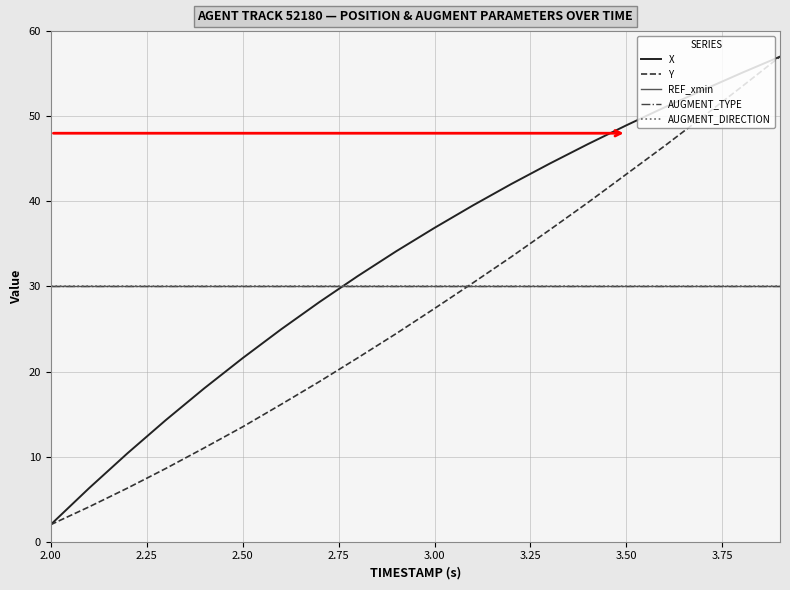

How many lines are shown in the chart?

5